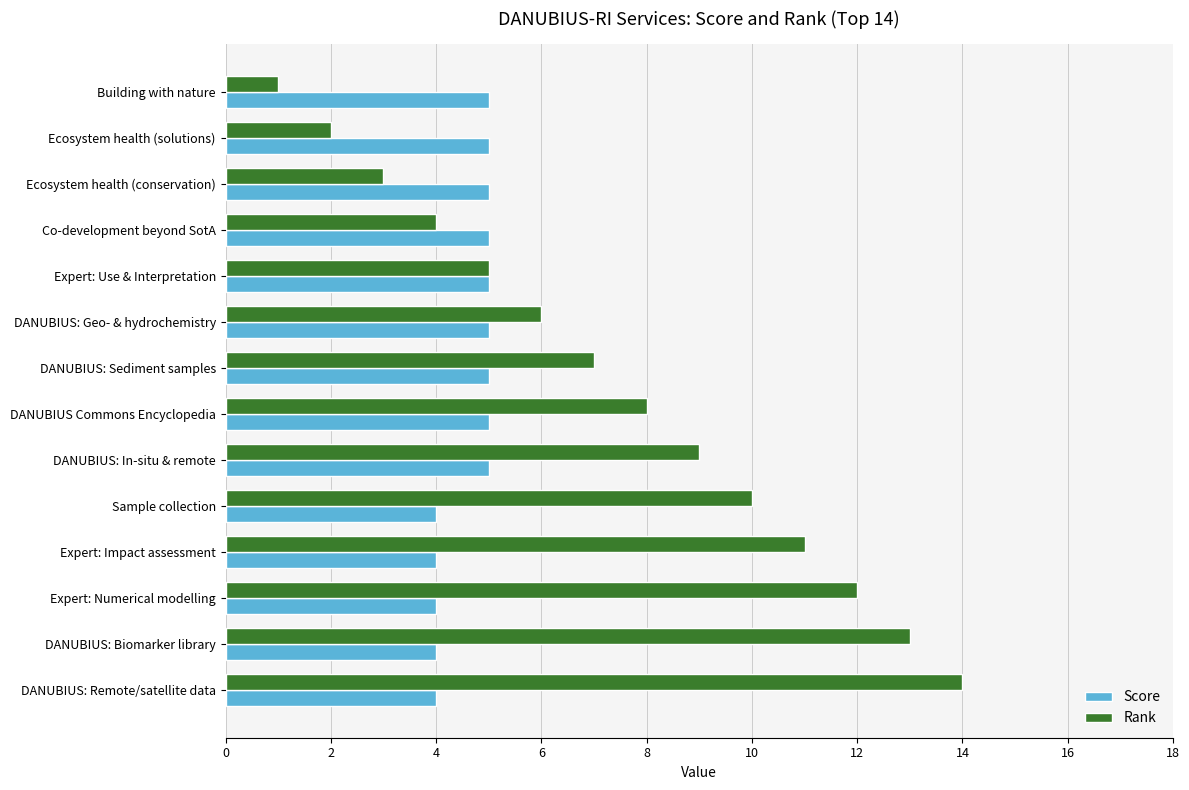

What is the maximum value shown in the chart?

14